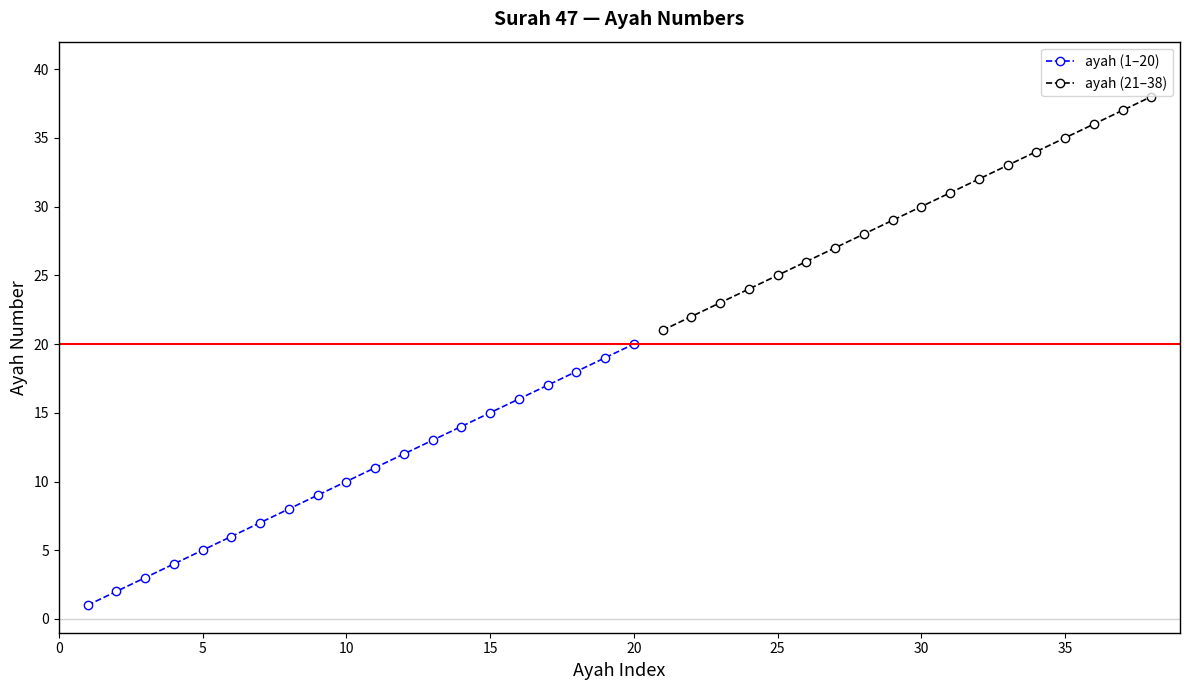

Reading left to right, transcribe all the data shown in this chart.

1	2	3	4	5	6	7	8	9	10	11	12	13	14	15	16	17	18	19	20	21	22	23	24	25	26	27	28	29	30	31	32	33	34	35	36	37	38